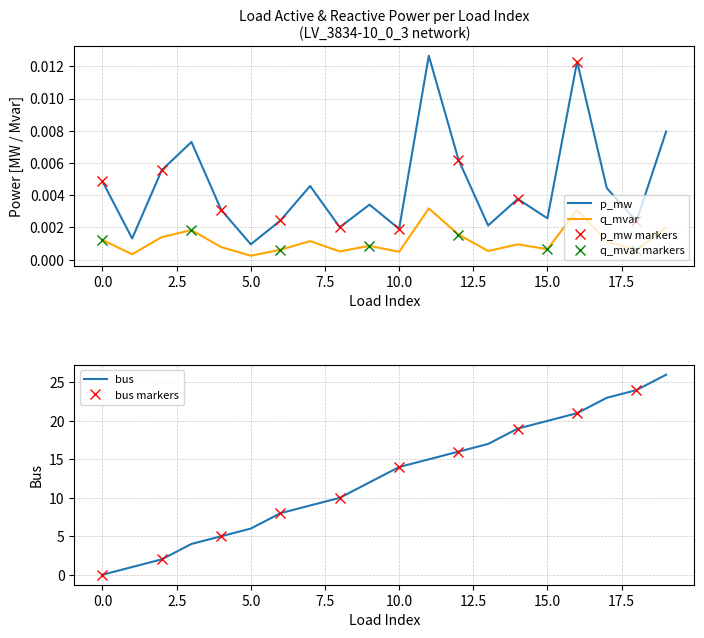

Which series has the largest total across all categories?

p_mw